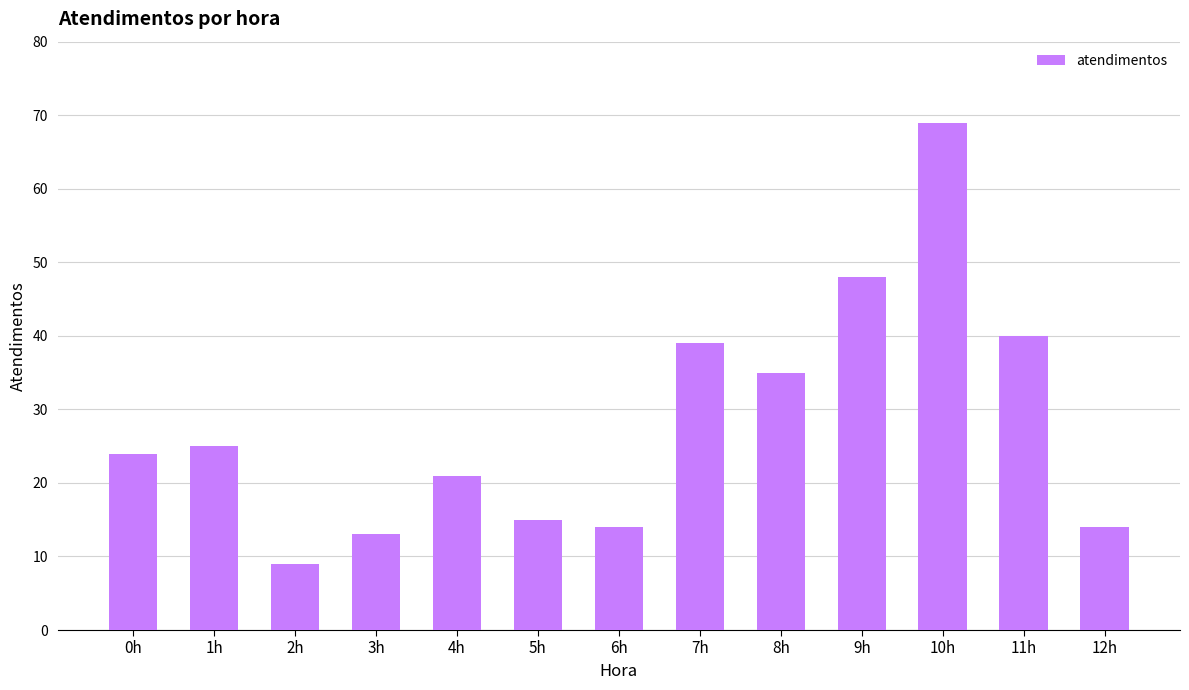

What is the label of the 6th bar from the right?

7h